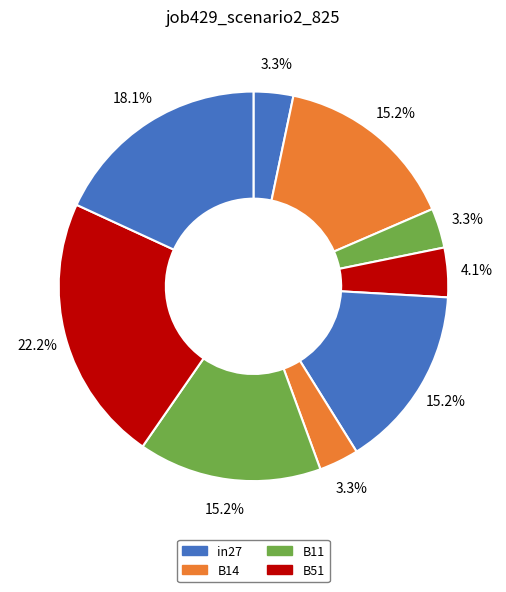

Count the number of slices in the pie.

9